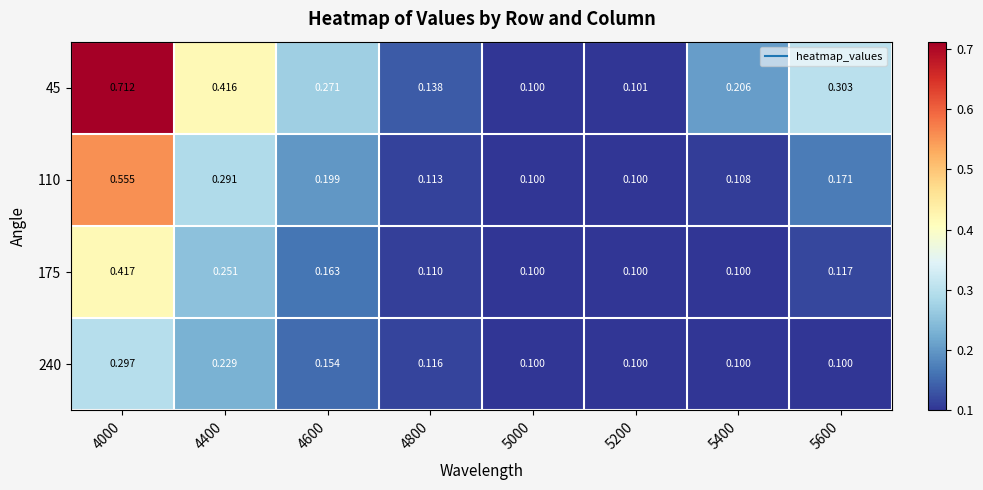

Is the value of 110 at 4000 greater than the value of 175 at 5200?

Yes